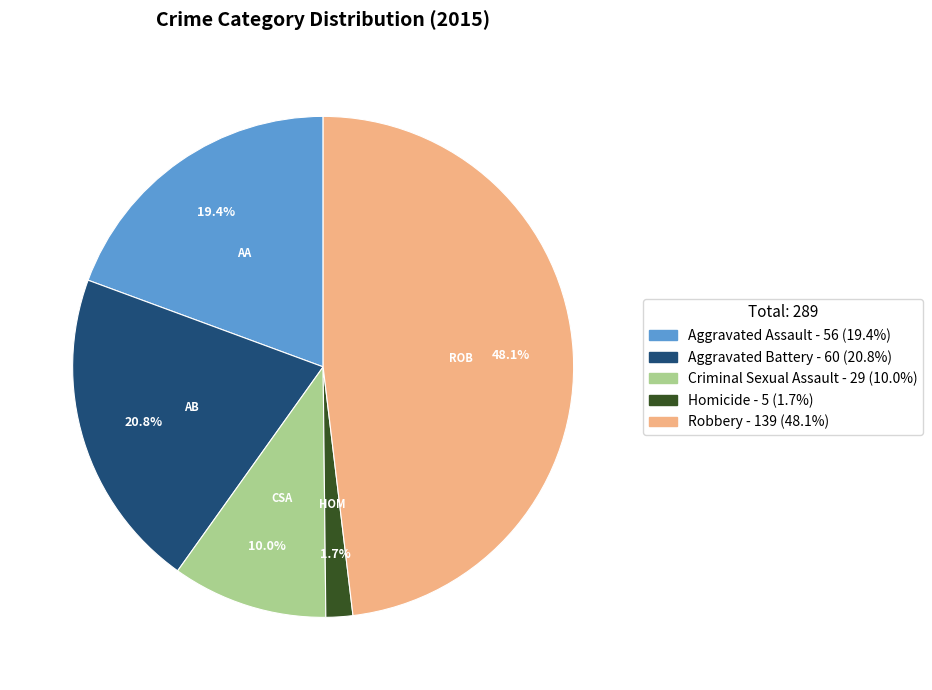

Combined, what portion of the pie is Homicide and Aggravated Battery?

22.5%